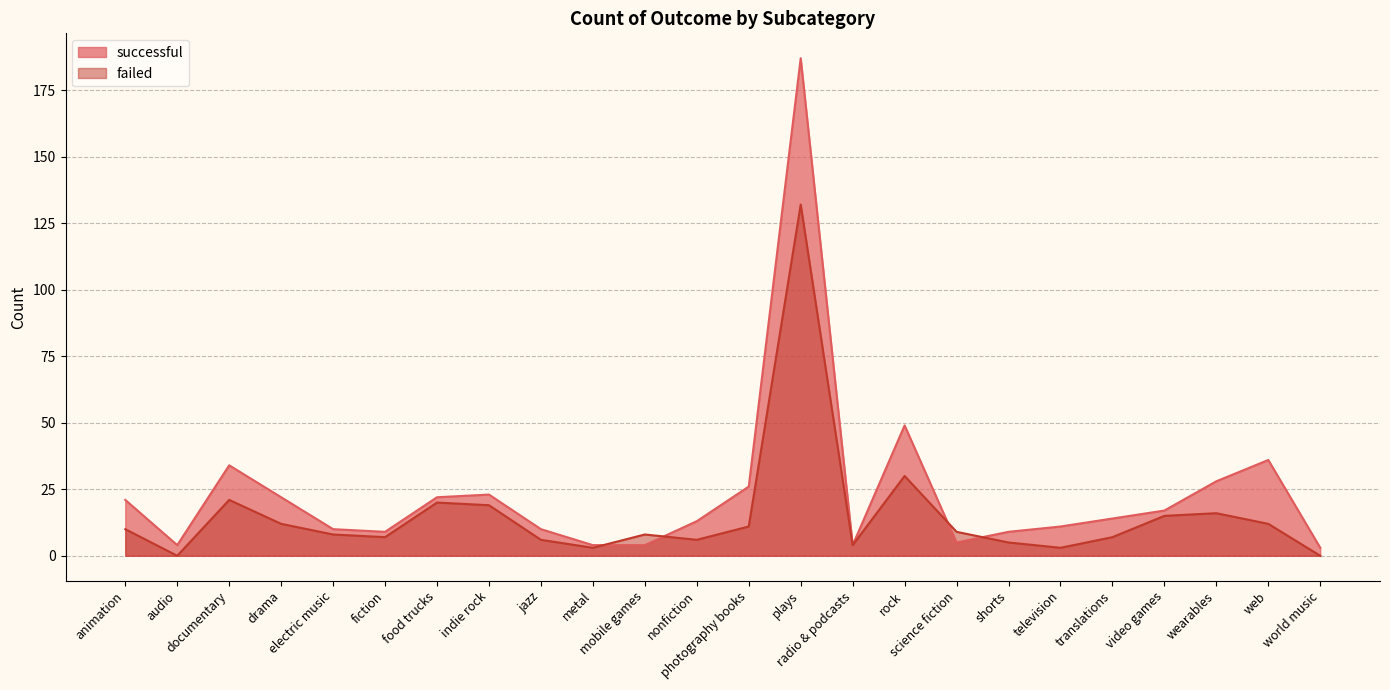

How many positive values does the failed series have?

22